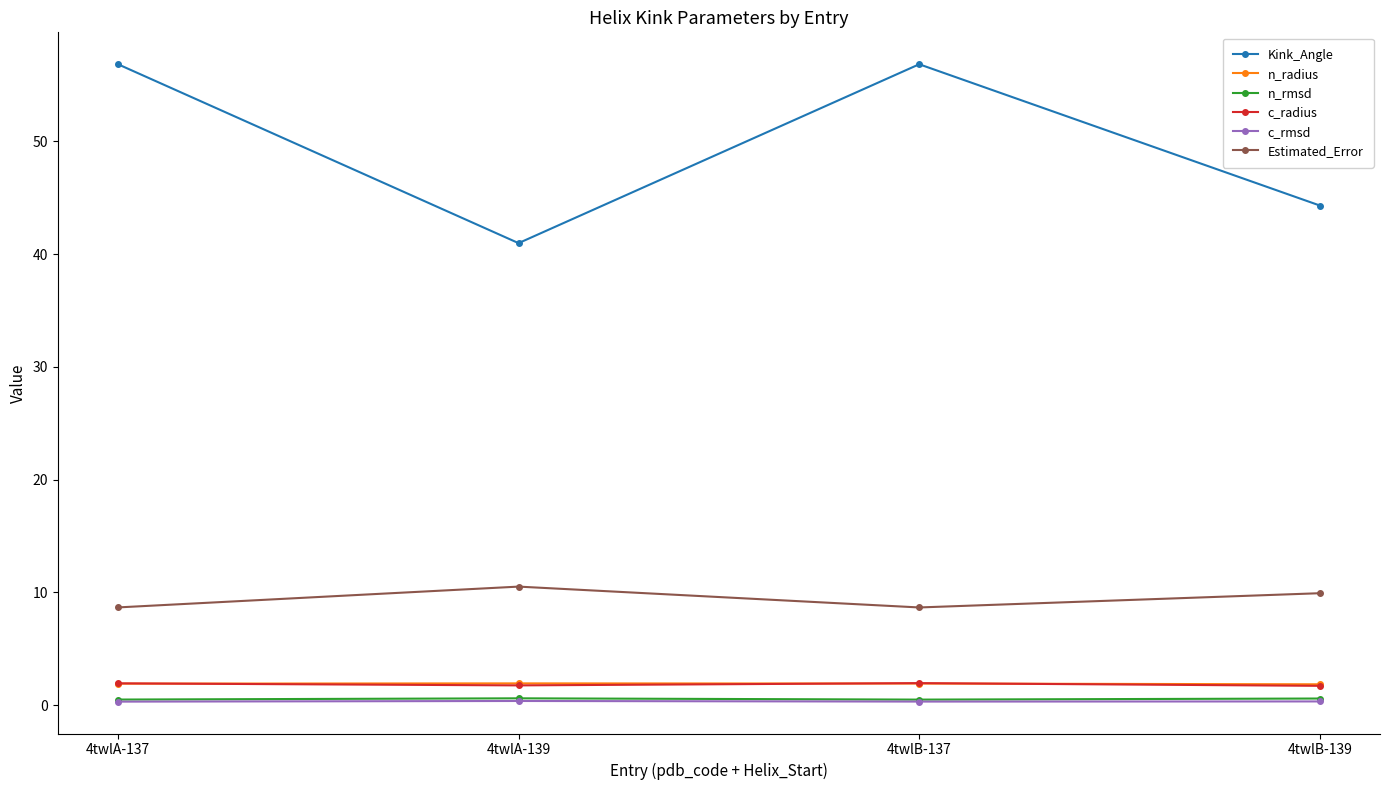

What are all the series names shown in the legend?

Kink_Angle, n_radius, n_rmsd, c_radius, c_rmsd, Estimated_Error